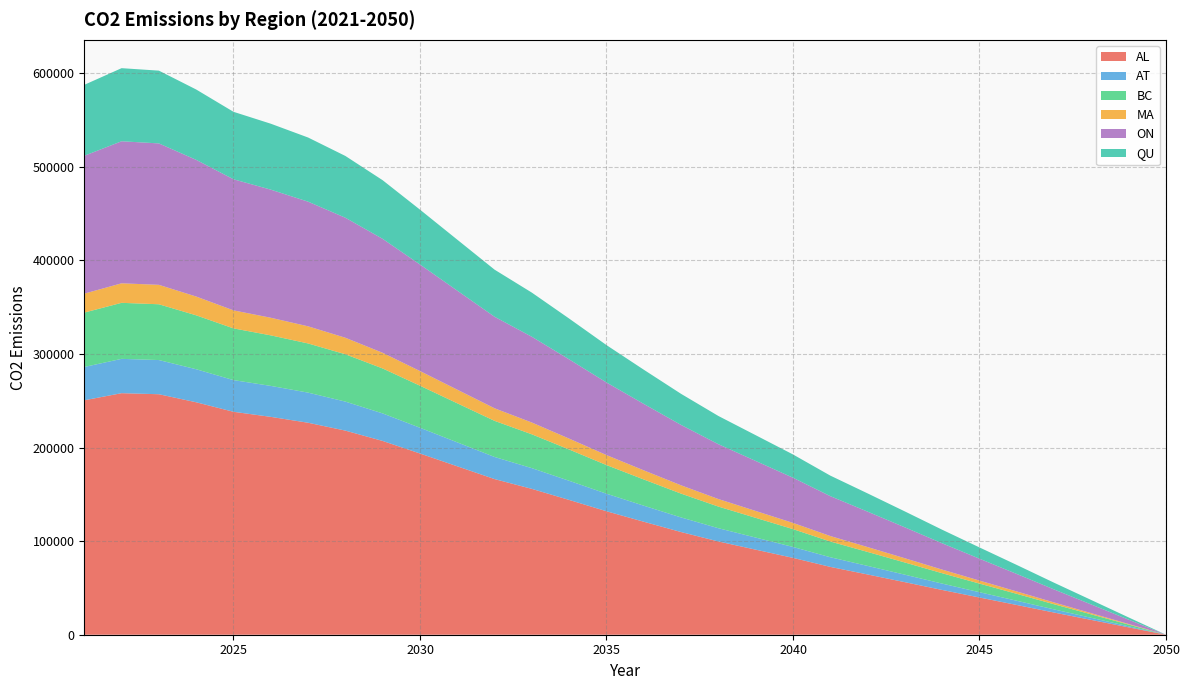

Reading right to left, list all the values displayed in this chart.

AL: 0.0	7867.9	15786.6	23685.1	31773.8	39760.2	47819.6	56155.2	64377.2	72480.6	82111.0	90883.3	99638.7	109713.3	120709.8	131923.4	143999.8	155818.0	166284.2	179944.2	193624.7	207017.8	218075.6	226480.9	232767.4	238190.1	248352.4	256944.1	258065.2	250472.2
AT: 0.0	1118.3	2243.8	3366.4	4516.1	5651.2	6796.7	7981.4	9150.1	10301.8	11670.6	12917.4	14161.8	15593.8	17156.7	18750.5	20467.0	22146.7	23634.3	25575.8	27520.3	29423.8	30995.5	32190.2	33083.7	33854.4	35298.8	36520.0	36679.3	35600.1
BC: 0.0	1824.9	3661.6	5493.5	7369.6	9222.0	11091.3	13024.7	14931.7	16811.2	19044.9	21079.5	23110.3	25447.0	27997.5	30598.4	33399.4	36140.5	38568.1	41736.4	44909.4	48015.8	50580.6	52530.1	53988.2	55246.0	57603.0	59595.8	59855.8	58094.7
MA: 0.0	635.9	1276.0	1914.4	2568.2	3213.7	3865.1	4538.9	5203.5	5858.4	6636.8	7345.9	8053.6	8867.9	9756.7	10663.1	11639.2	12594.4	13440.4	14544.5	15650.3	16732.8	17626.6	18306.0	18814.1	19252.4	20073.8	20768.2	20858.8	20245.1
ON: 0.0	4626.7	9283.4	13928.1	18684.6	23381.0	28120.4	33022.2	37857.1	42622.3	48285.5	53444.1	58592.7	64517.1	70983.6	77577.8	84679.3	91629.0	97783.7	105816.5	113861.3	121737.1	128239.7	133182.4	136879.2	140068.1	146044.0	151096.4	151755.7	147290.6
QU: 0.0	2381.0	4777.3	7167.5	9615.3	12032.1	14471.0	16993.5	19481.6	21933.8	24848.1	27502.8	30152.3	33201.0	36528.7	39922.2	43576.7	47153.1	50320.3	54454.0	58594.0	62646.9	65993.2	68536.8	70439.2	72080.2	75155.5	77755.4	78094.7	75796.9